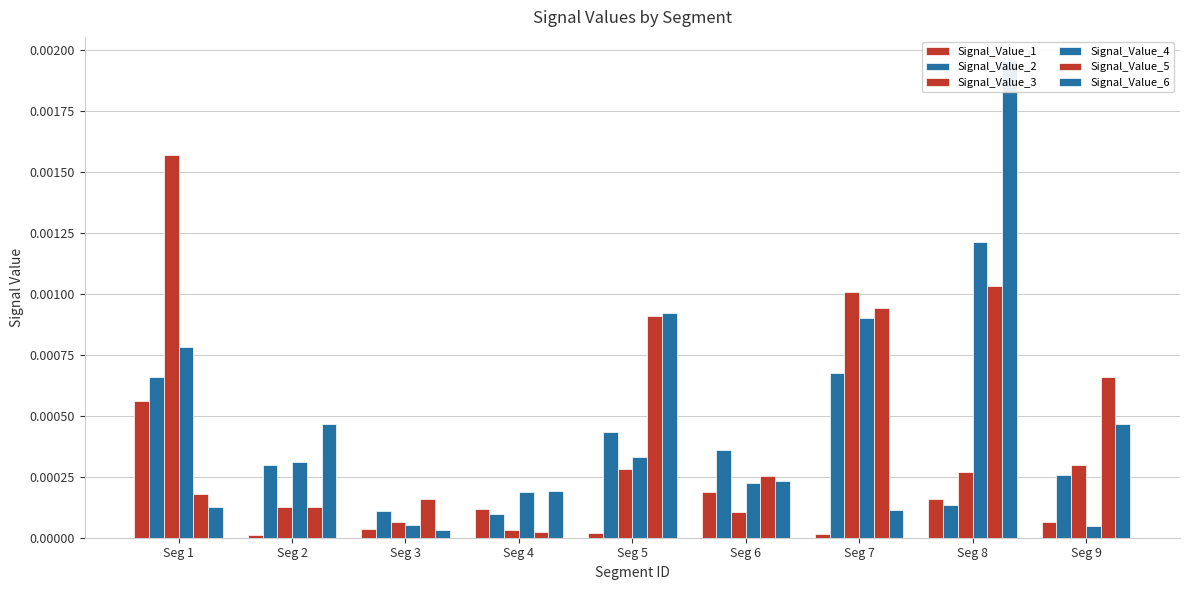

At which category is the sum across all series the highest?

Seg 8